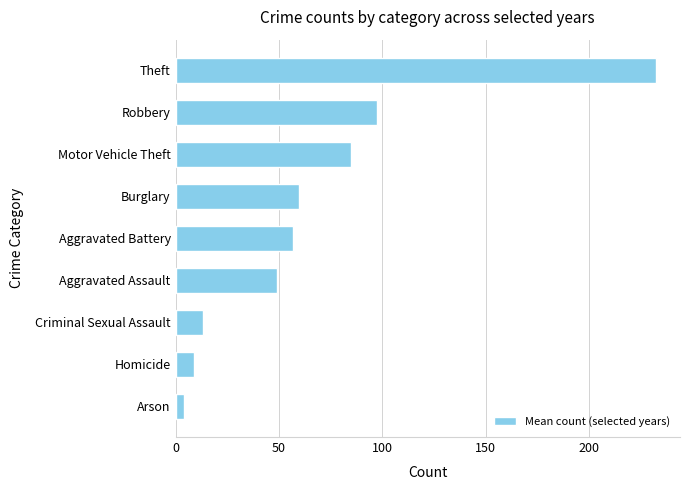

How many series are shown in this chart?

1